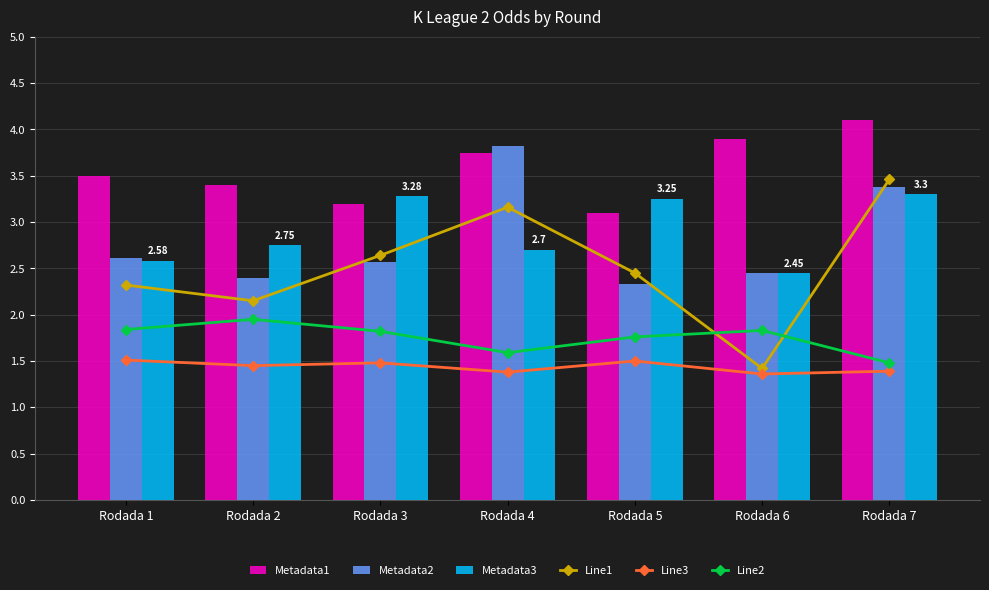

At which label is Line2 closest to 1?

Rodada 7